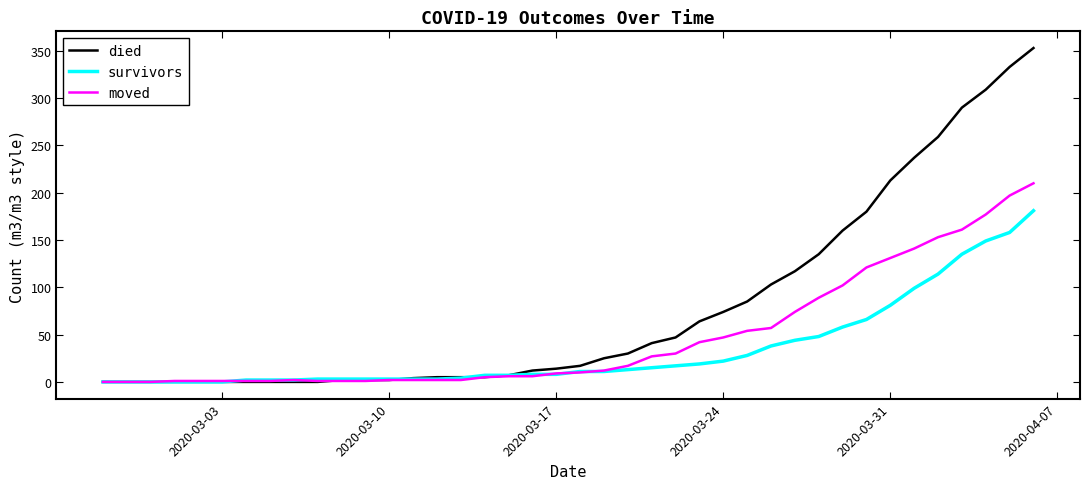

Which series has the widest spread of values?

died